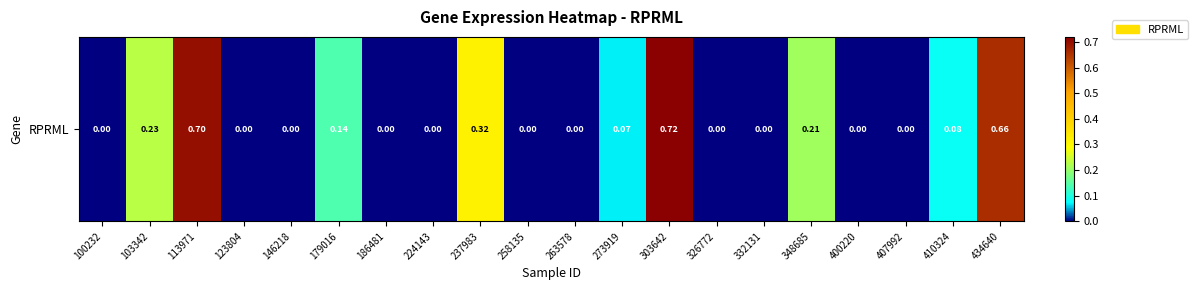

What is the greatest value displayed?

0.7